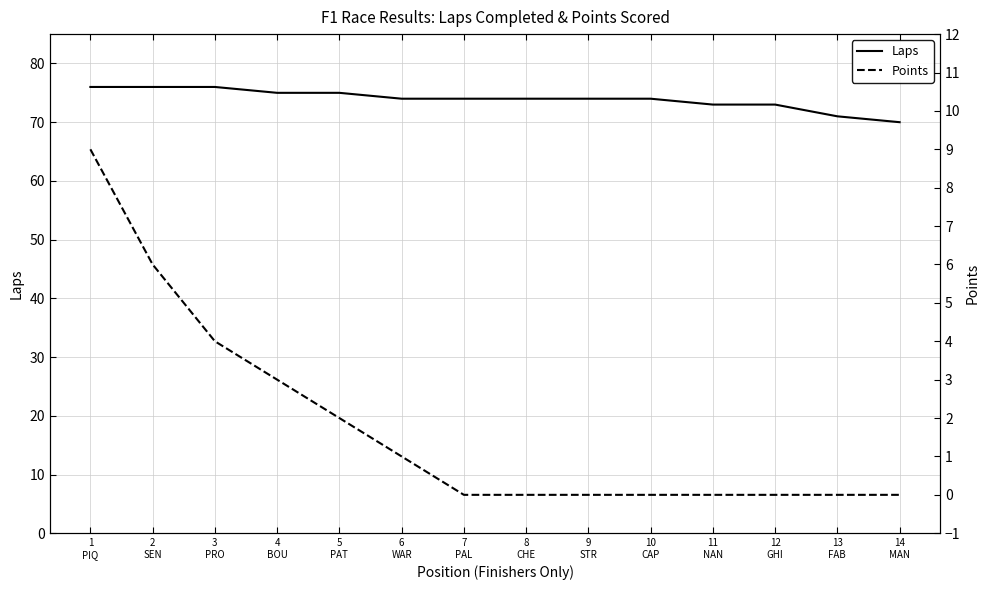

List the series in order of their peak value, highest first.

Laps, Points